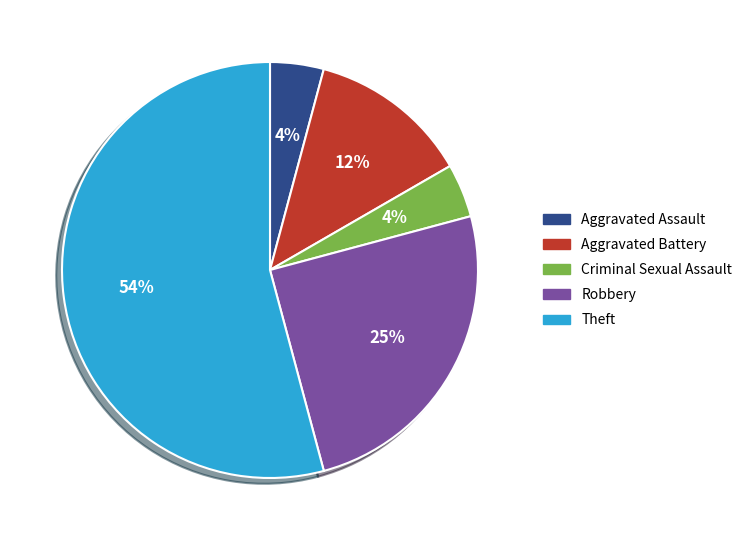

Is the sum of Aggravated Assault and Robbery greater than half?

No